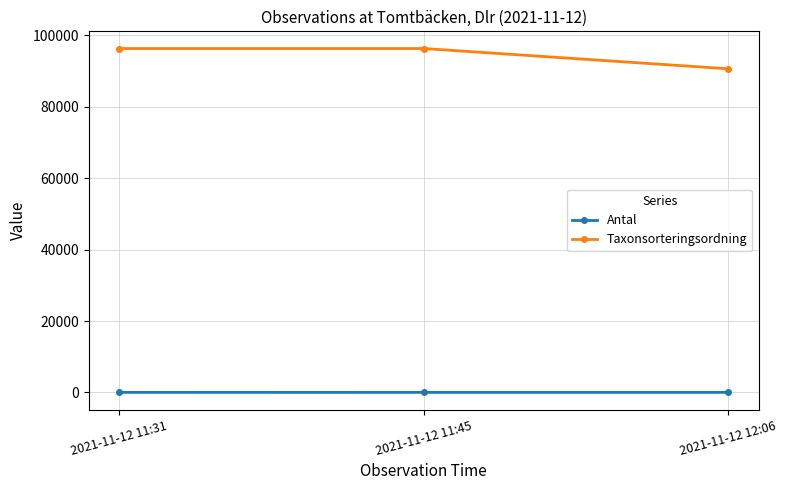

What is the average value of the Antal series?

7